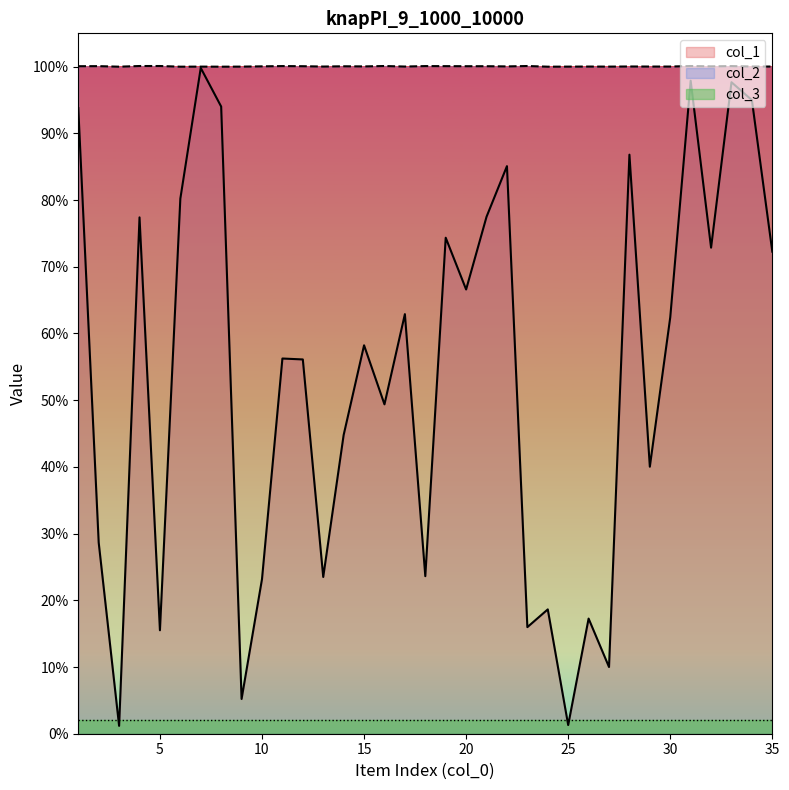

What are all the series names shown in the legend?

col_1, col_2, col_3